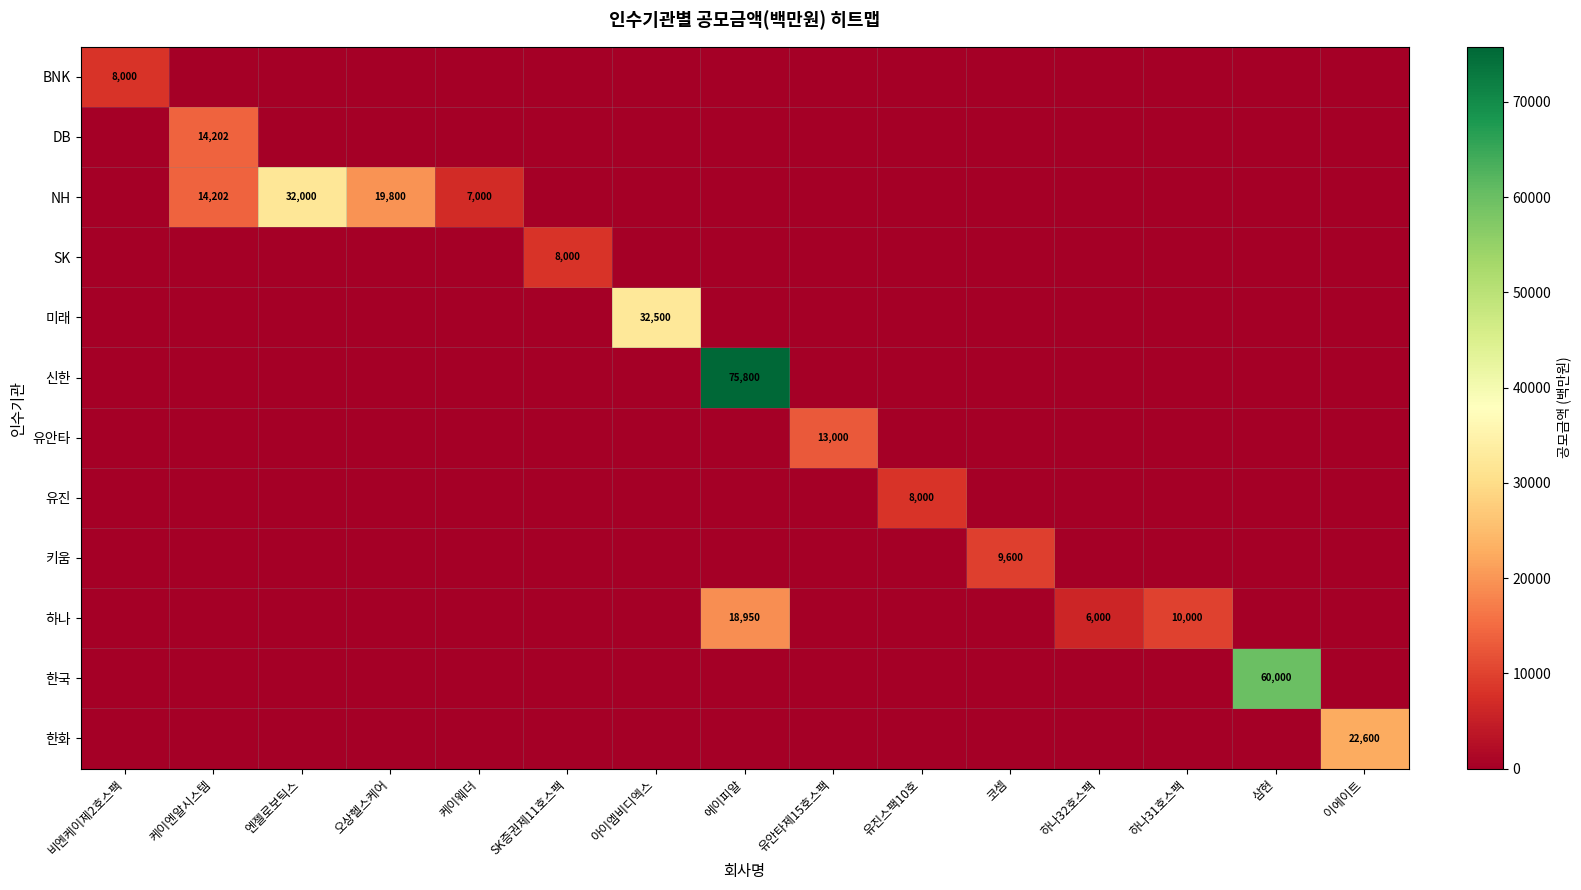

Is the value of 유진 at 삼현 greater than the value of 키움 at 유진스팩10호?

No